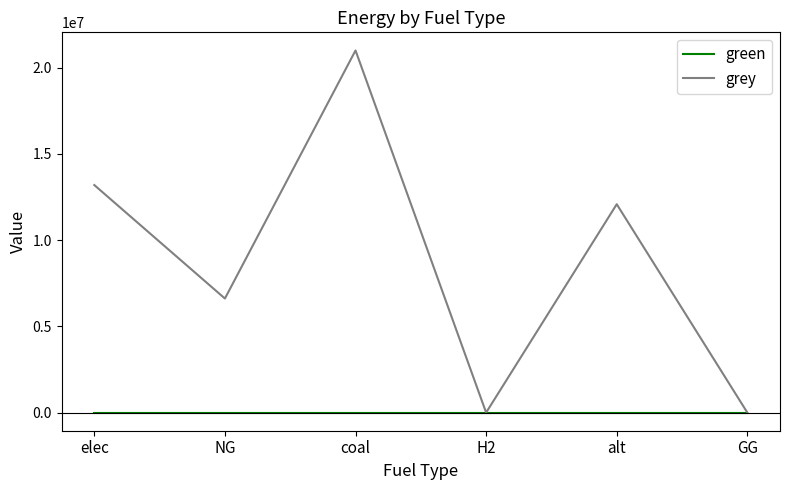

What are all the series names shown in the legend?

green, grey